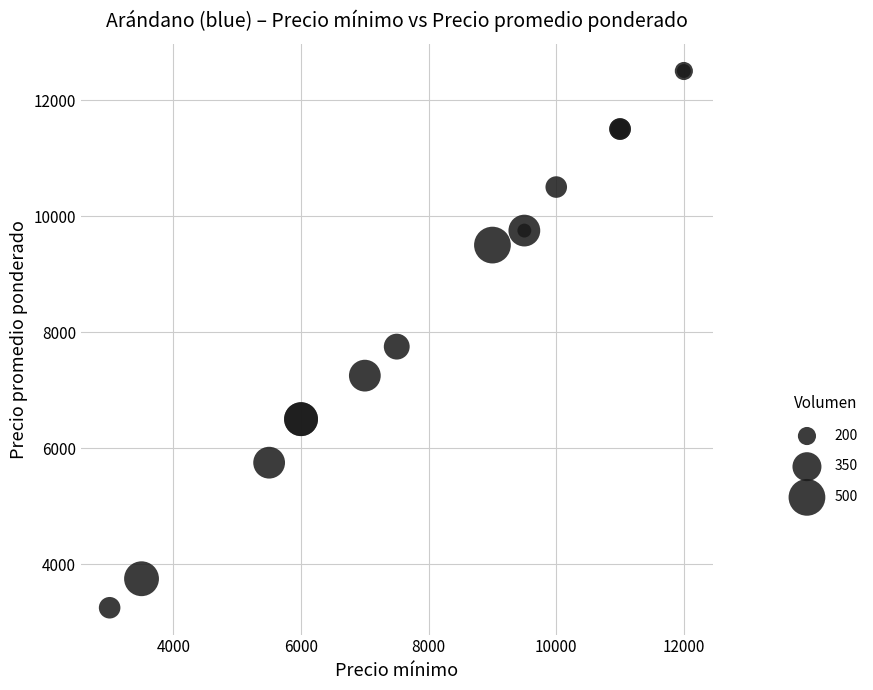

What Y value in the scatter plot is closest to 7875?

7750